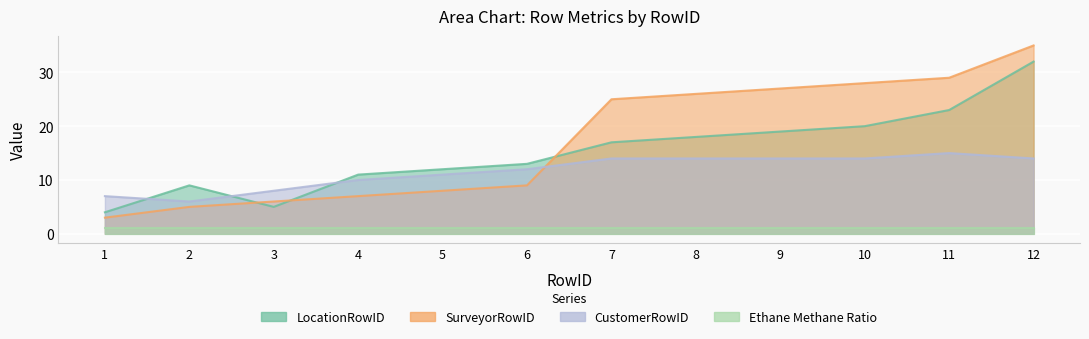

Which series has the largest total across all categories?

SurveyorRowID